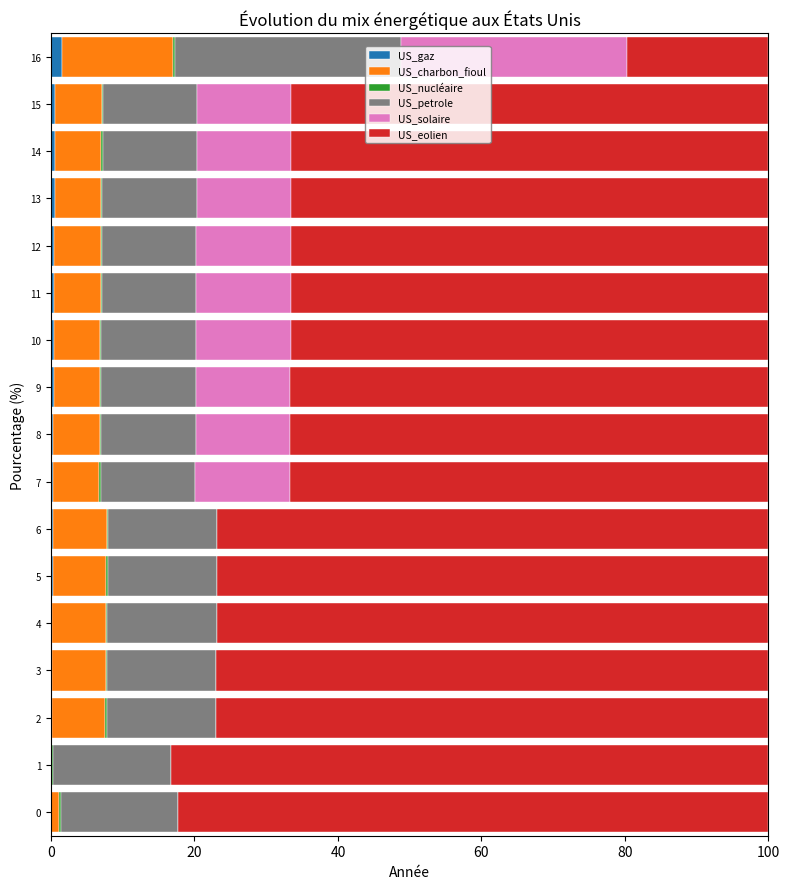

What position from the right is 100?

12